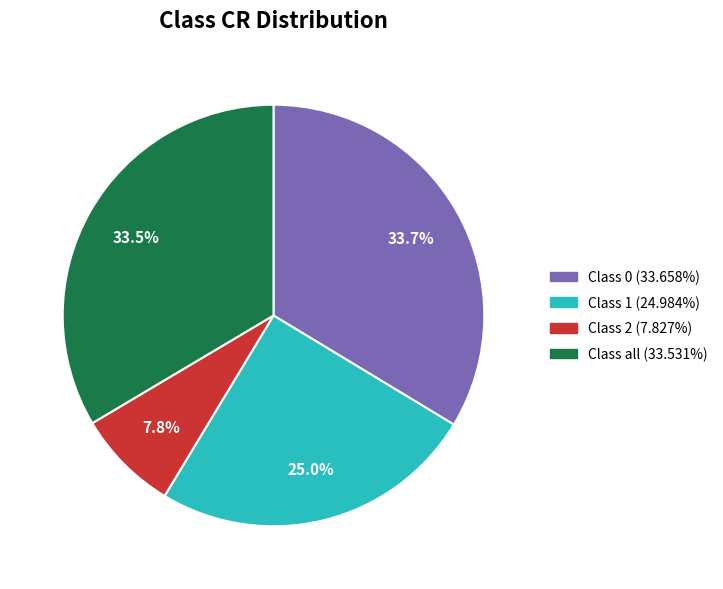

Is there any slice that represents more than half of the pie?

No